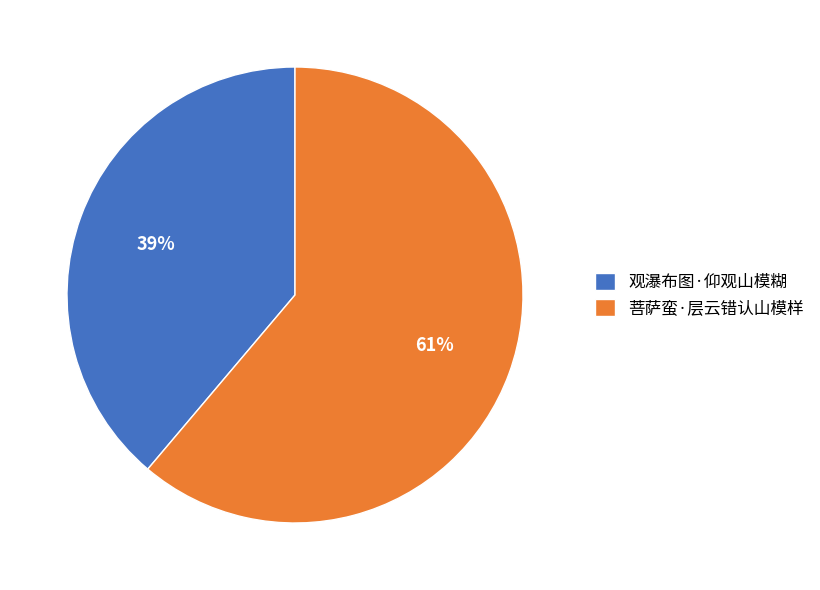

Rank the categories by value from highest to lowest.

菩萨蛮·层云错认山模样, 观瀑布图·仰观山模糊